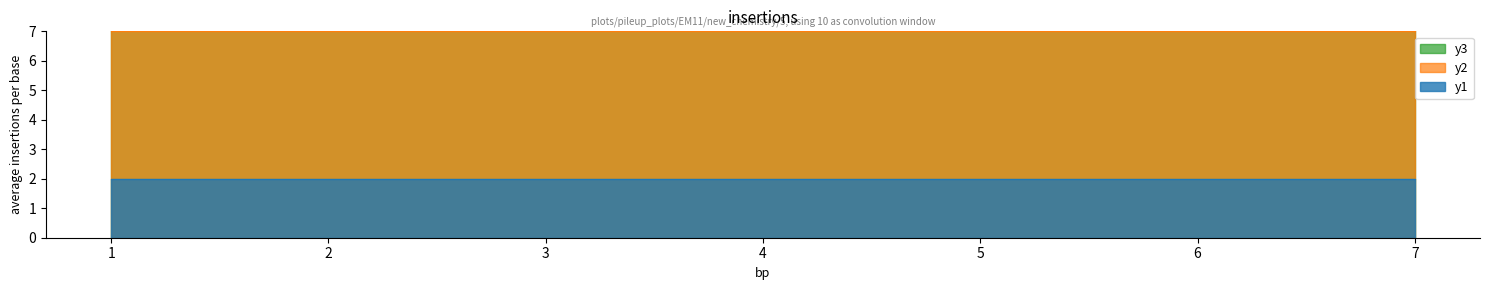

What is the value of the y2 point at the 1st from the left?

7